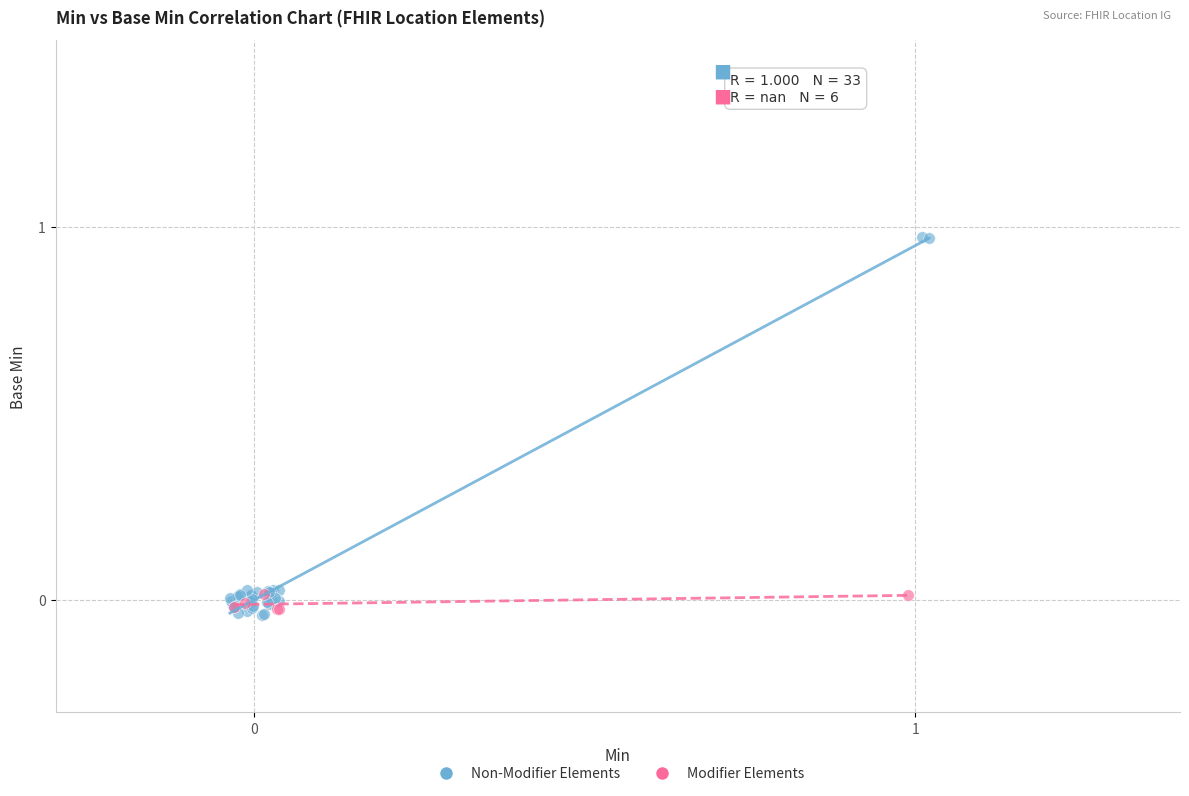

Which series has the widest spread of Y values?

Non-Modifier Elements